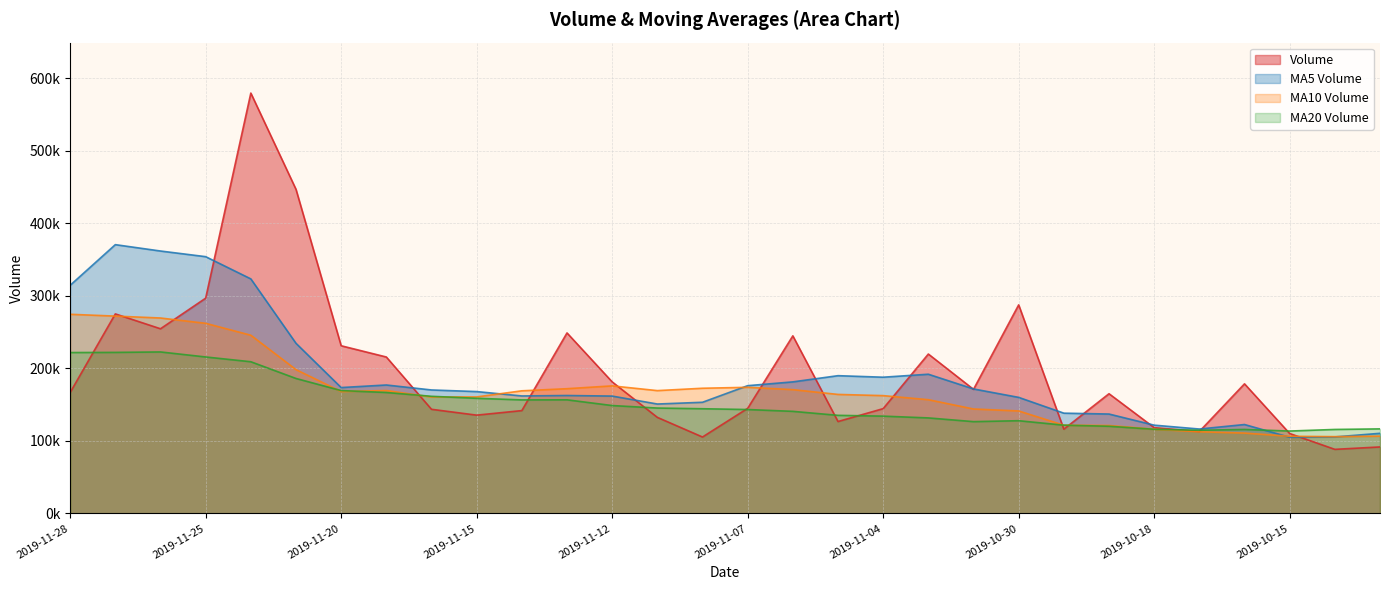

Reading left to right, extract all data points from this chart.

volume: 166875.2	275269.8	254770.3	296971.4	579804.6	447051.3	231336.6	215833.5	143707.9	135648.2	141922.1	249028.7	181532.2	132591.5	105488.9	144999.5	245011.4	126849.6	144627.2	219927.2	171217.0	287729.1	116290.0	165201.4	118419.9	113095.8	178826.7	110312.8	88479.2	91799.7
v_ma5: 314738.3	370773.5	361986.8	354199.5	323546.8	234715.5	173689.6	177228.1	170367.8	168144.5	162112.7	162728.1	161924.7	150988.2	153395.3	176283.0	181526.5	190070.0	187958.1	192072.9	171771.5	160147.2	138366.8	137171.3	121826.9	116502.8	122711.1	105168.8	105610.4	110589.4
v_ma10: 274726.9	272231.6	269607.5	262283.6	245845.6	198414.1	168208.9	169576.4	160678.0	160769.9	169197.8	172127.3	175997.4	169473.1	172734.1	174027.2	170836.9	164218.4	162564.7	156949.9	144137.2	141429.2	121767.8	121390.9	116208.1	112753.5	110919.7	106517.7	105984.7	106693.0
v_ma20: 221962.4	222179.4	222802.4	215878.4	209289.9	186220.7	169522.9	166897.4	161621.4	158859.9	156667.5	156778.3	148882.6	145432.0	144471.1	143390.4	140878.3	135368.0	134274.7	131821.4	126694.4	127966.4	121815.6	120315.3	116142.0	114791.0	115895.0	113713.1	115903.6	116693.5